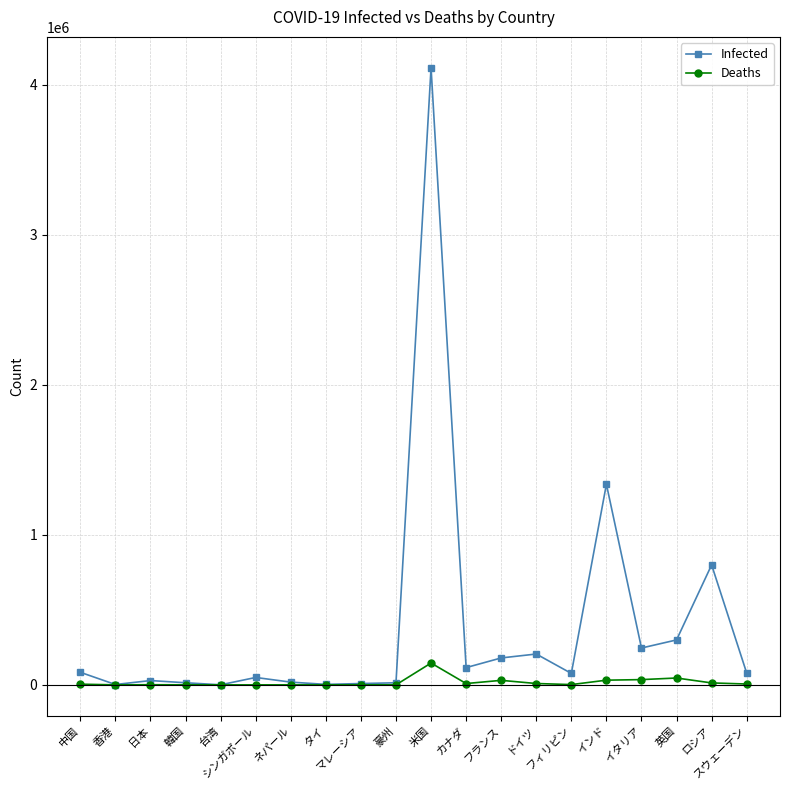

Which series has the widest spread of values?

Infected